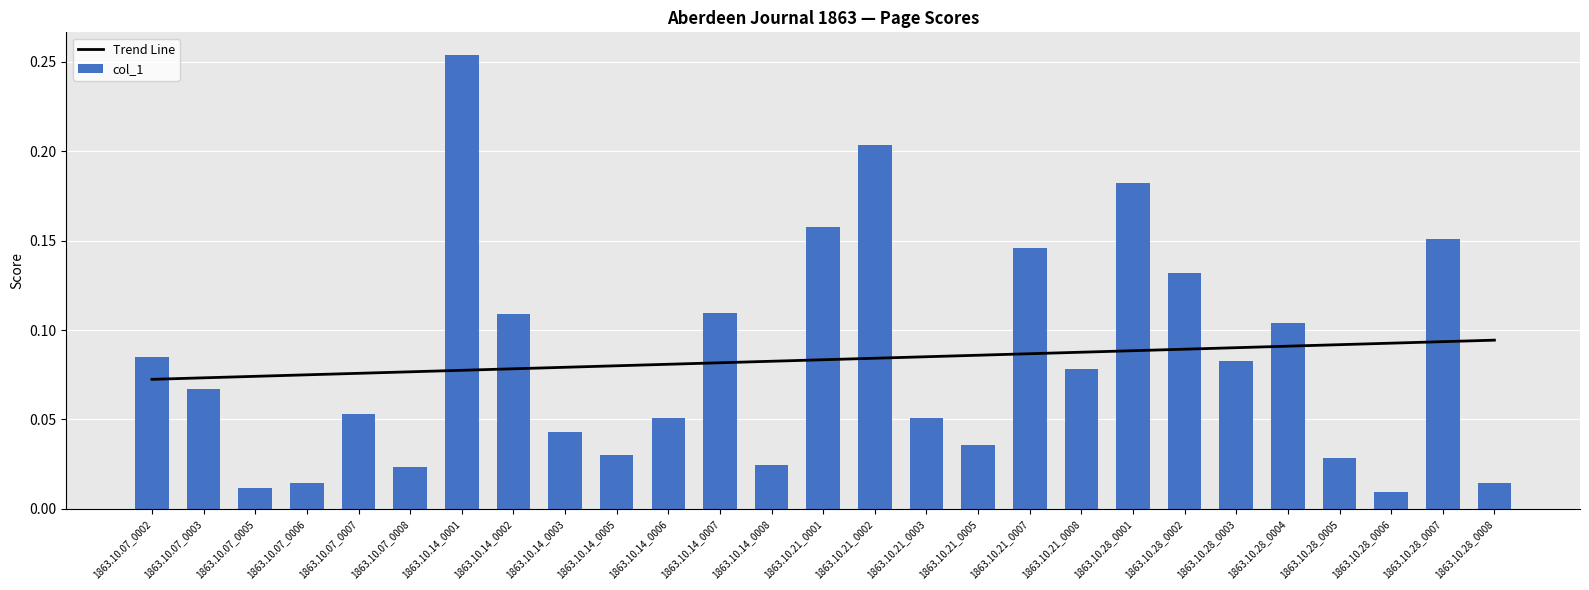

How many groups of bars are there?

27